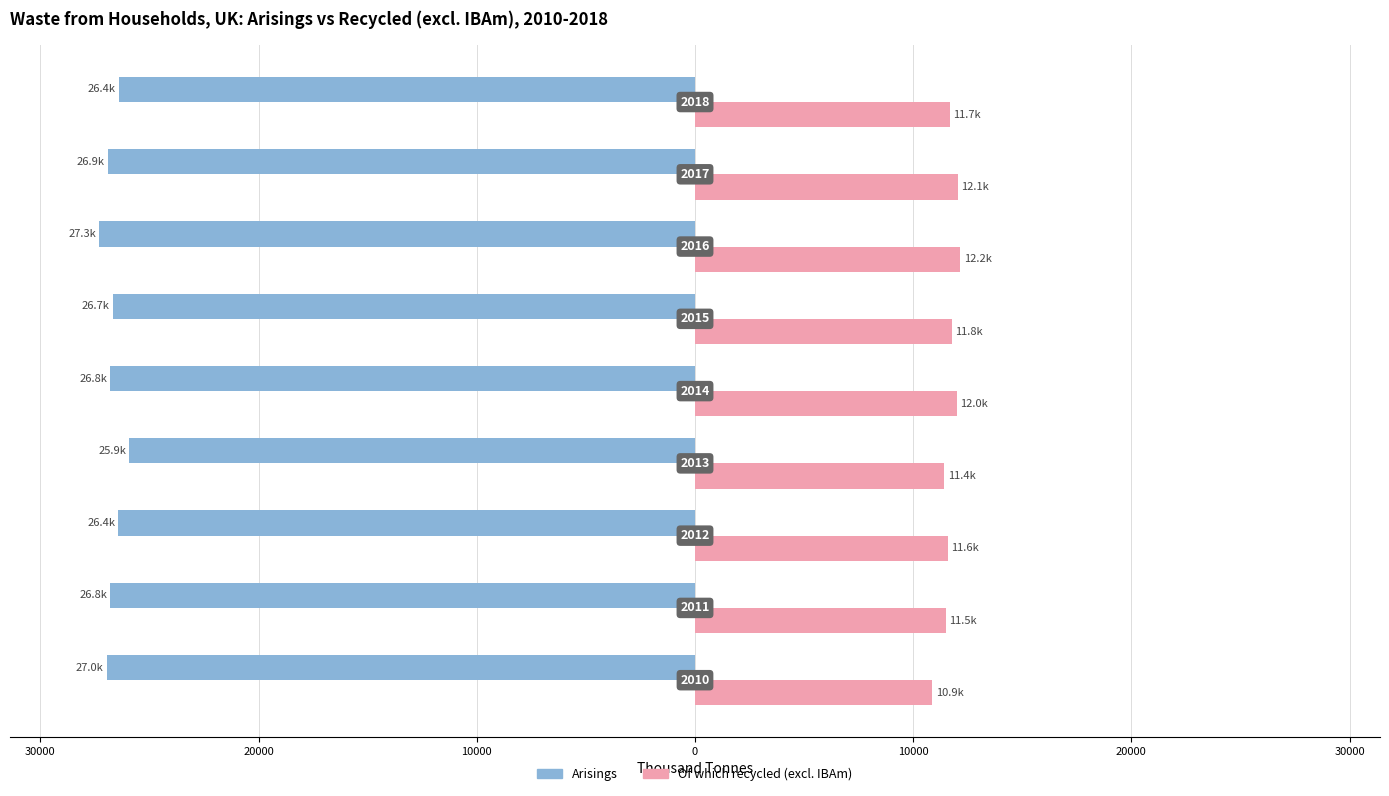

Reading right to left, list all the values displayed in this chart.

Arisings: 40000=-26410.9	30000=-26897.4	20000=-27300.3	10000=-26674.6	0=-26794.6	10000=-25929.0	20000=-26427.9	30000=-26791.6	40000=-26953.7
Of which recycled (excl. IBAm): 40000=11699.3	30000=12061.7	20000=12165.9	10000=11763.9	0=12015.4	10000=11428.3	20000=11594.4	30000=11492.2	40000=10878.0